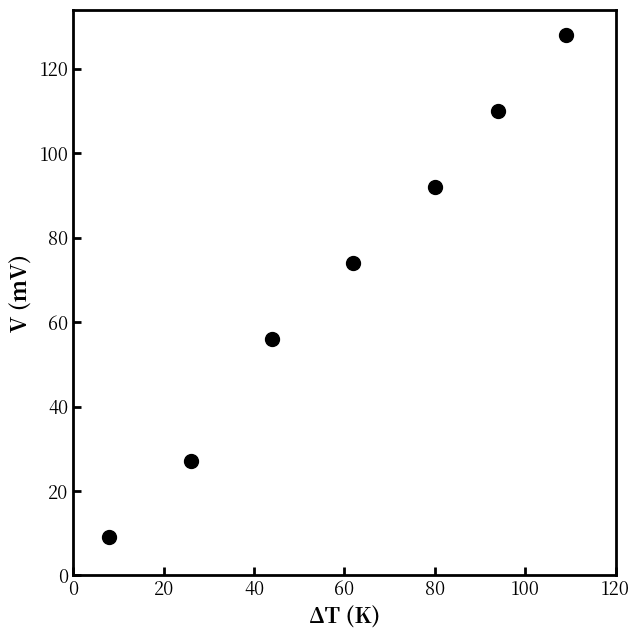

What is the range of X values (max minus min)?

101